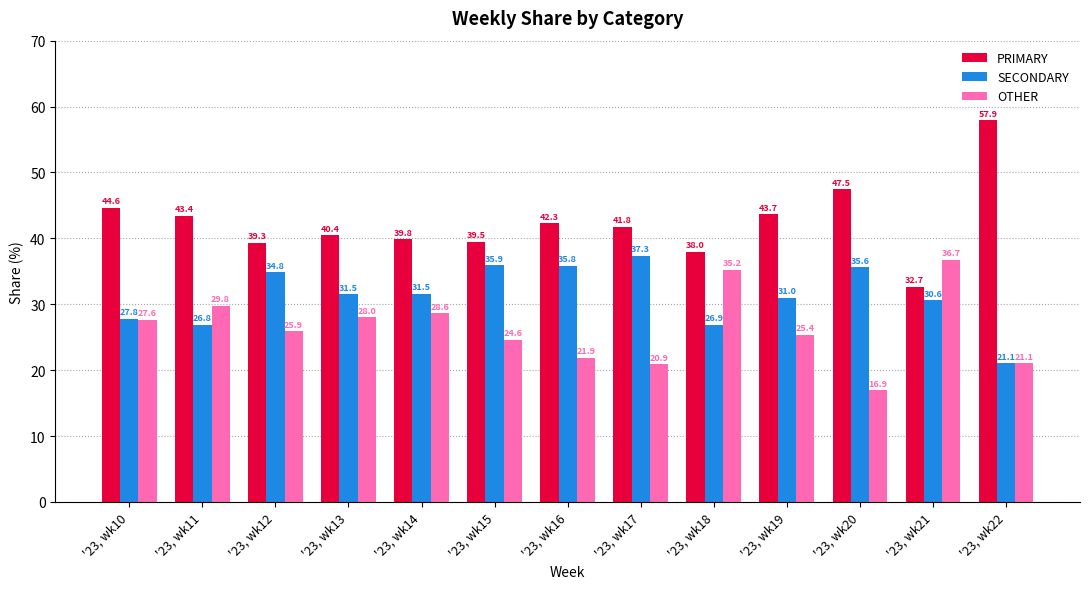

At which label is OTHER closest to 26?

'23, wk12